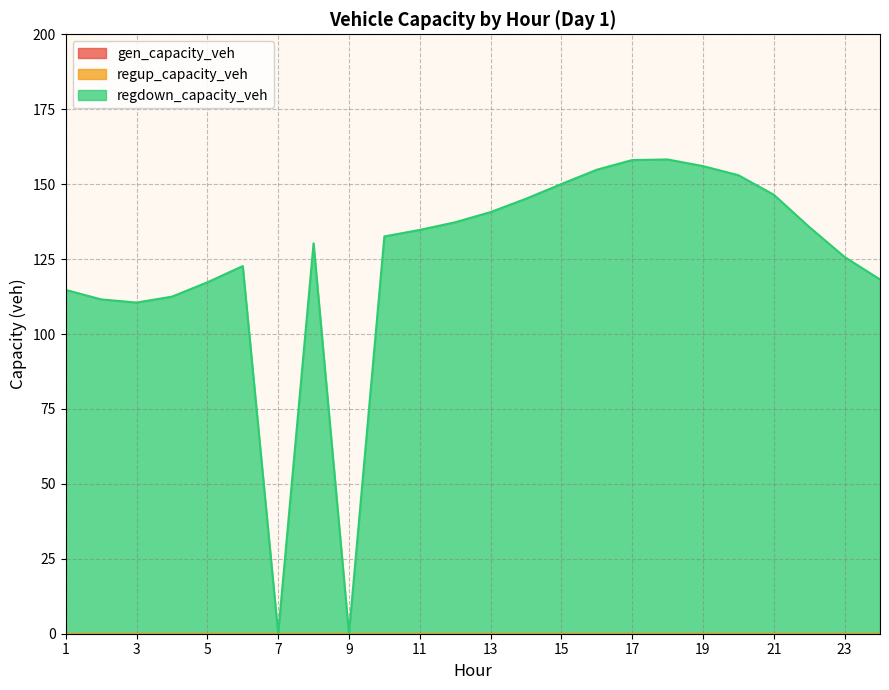

How many series are shown in this chart?

3